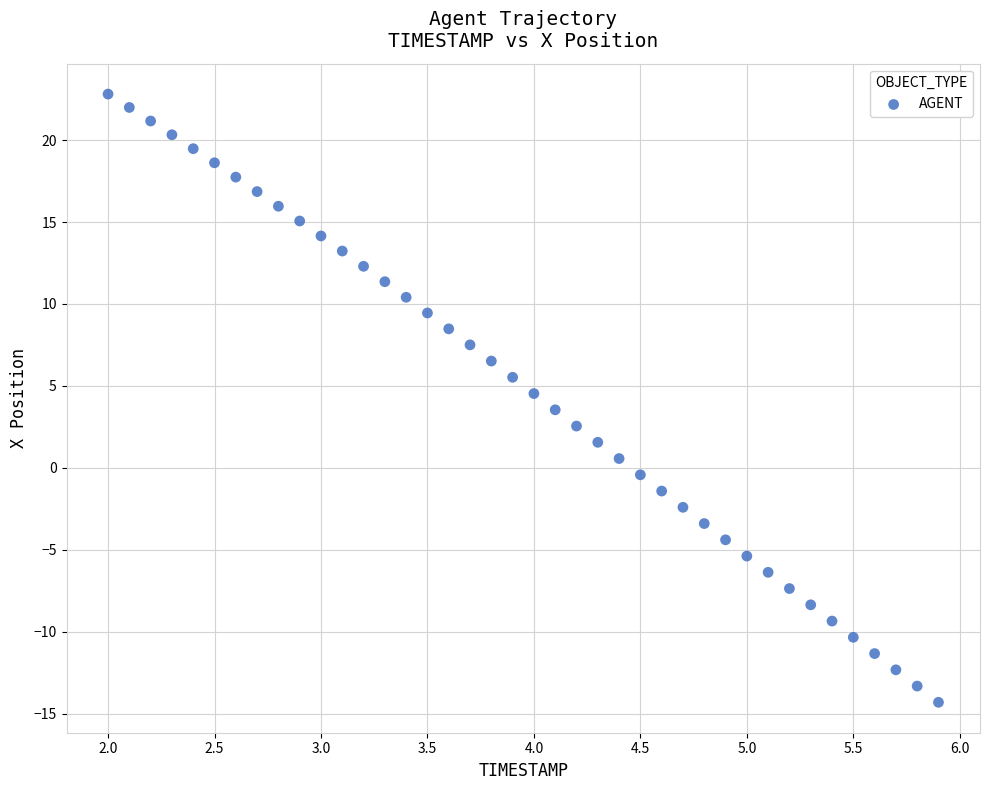

What is the range of Y values (max minus min)?

37.1